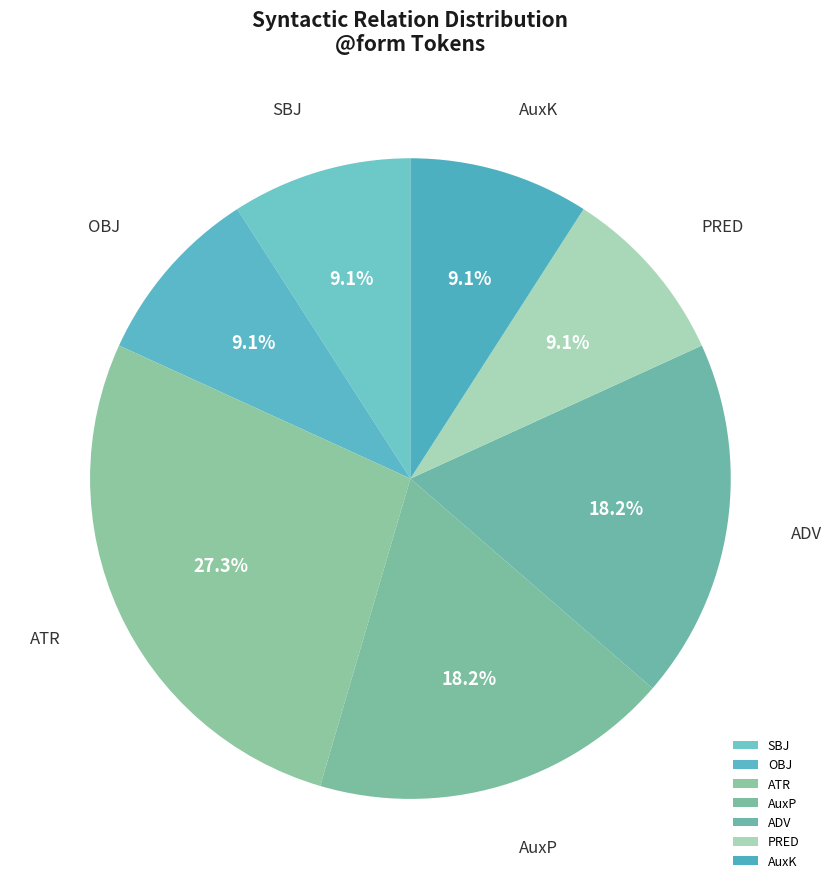

What is the total percentage of OBJ and AuxK?

18.2%